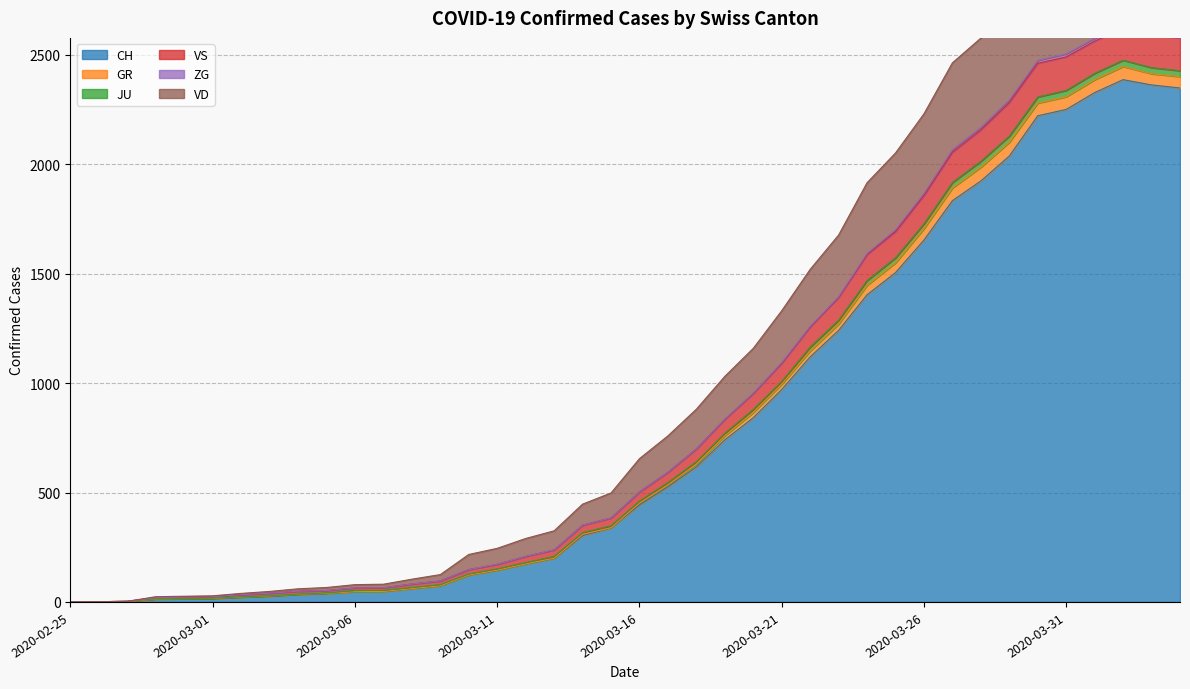

Does the chart display data point markers on the line(s)?

No